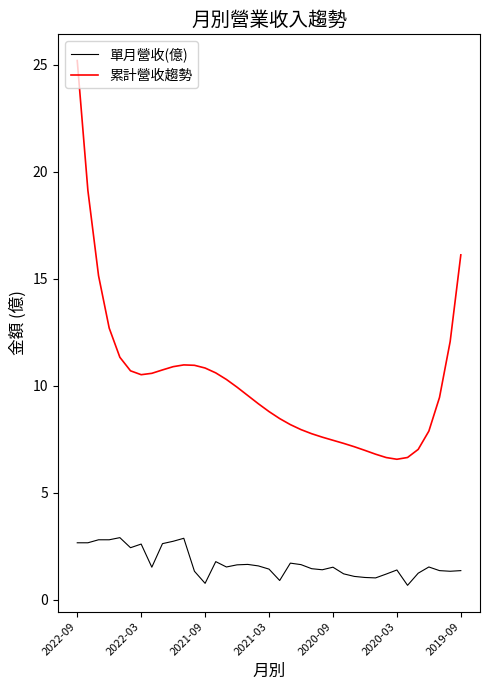

Where does the 累計營收趨勢 series first go above 9?

2019-09